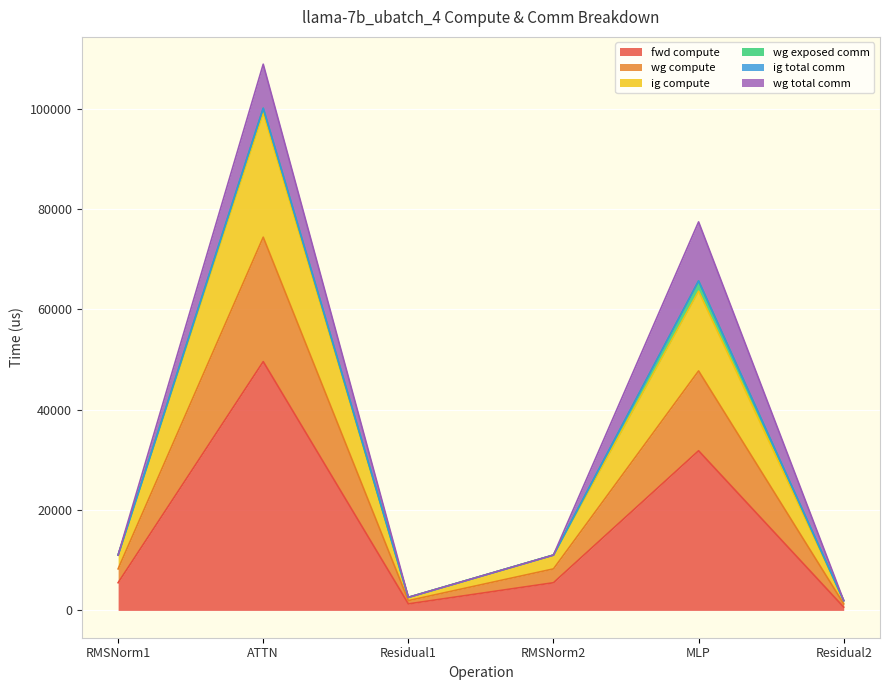

Between RMSNorm1 and RMSNorm2, which series saw the biggest shift?

fwd compute